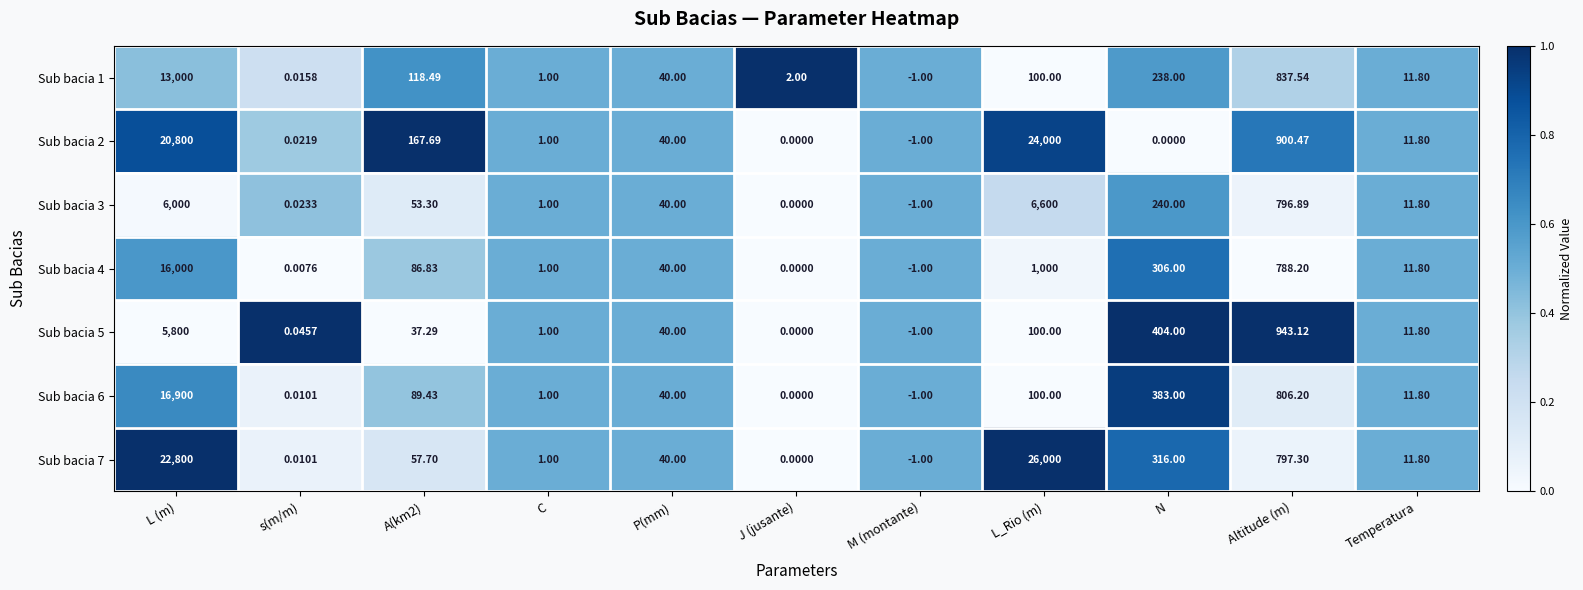

At N, list the series in order from largest to smallest.

Sub bacia 5, Sub bacia 6, Sub bacia 7, Sub bacia 4, Sub bacia 3, Sub bacia 1, Sub bacia 2